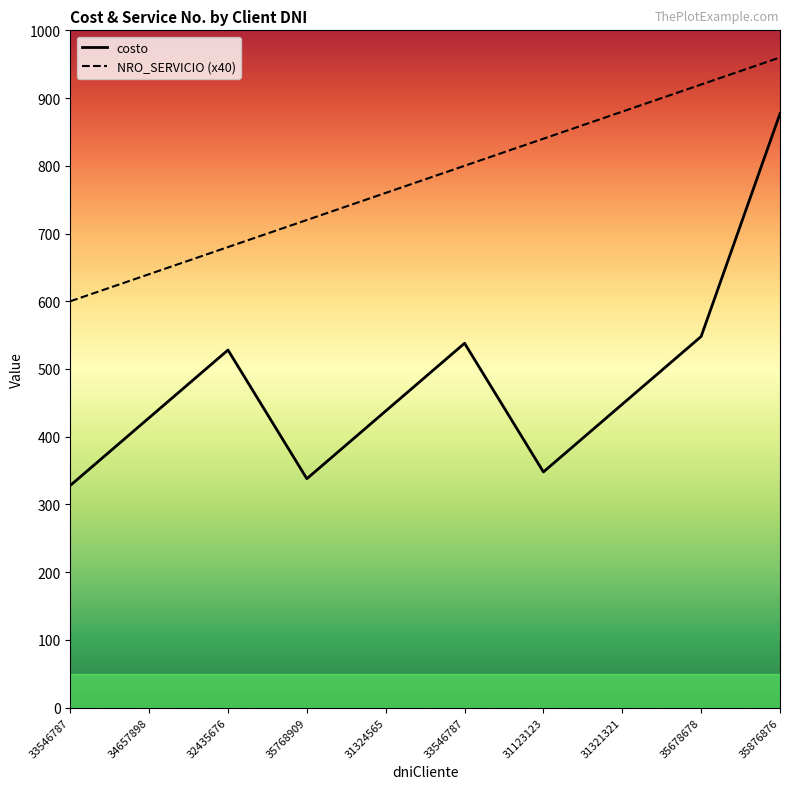

The value of costo at 35768909 is 338.0. True or false?

True